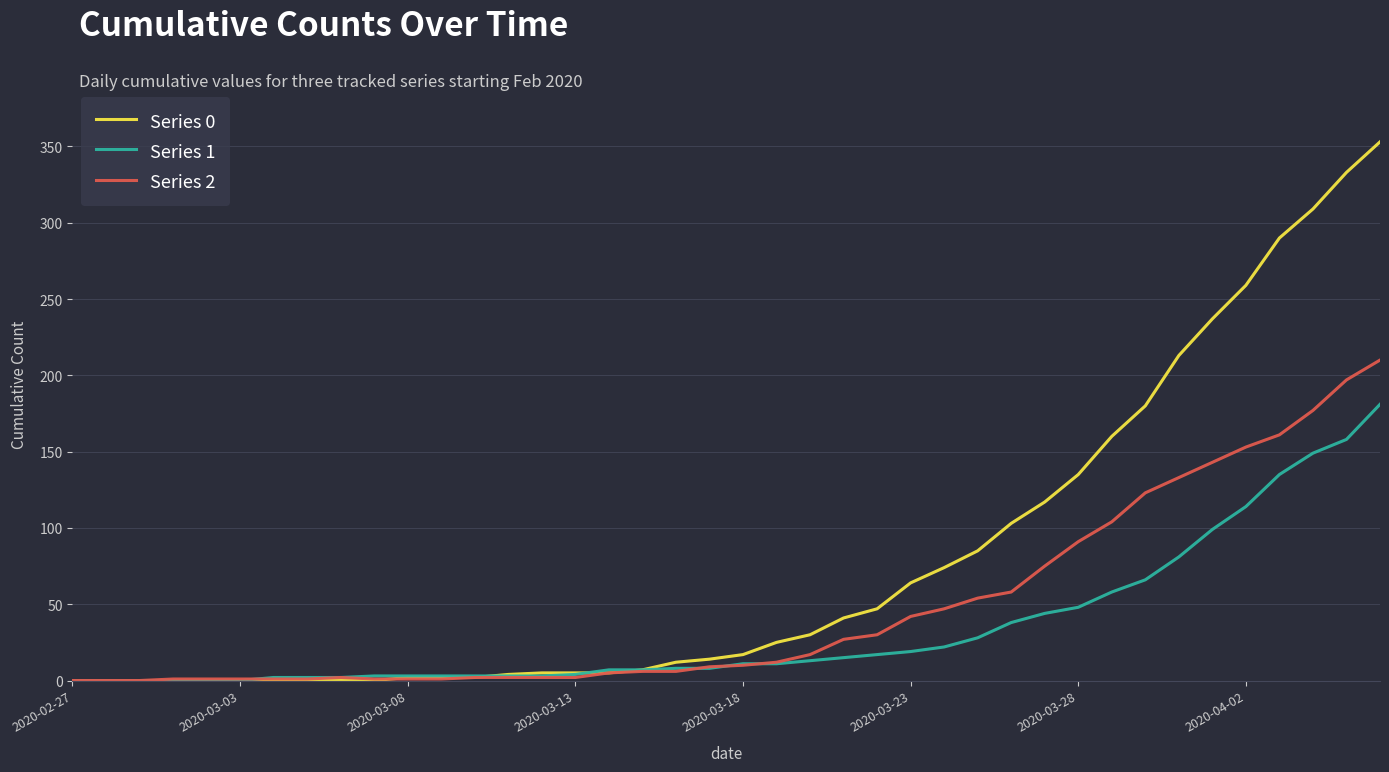

How many lines are shown in the chart?

3